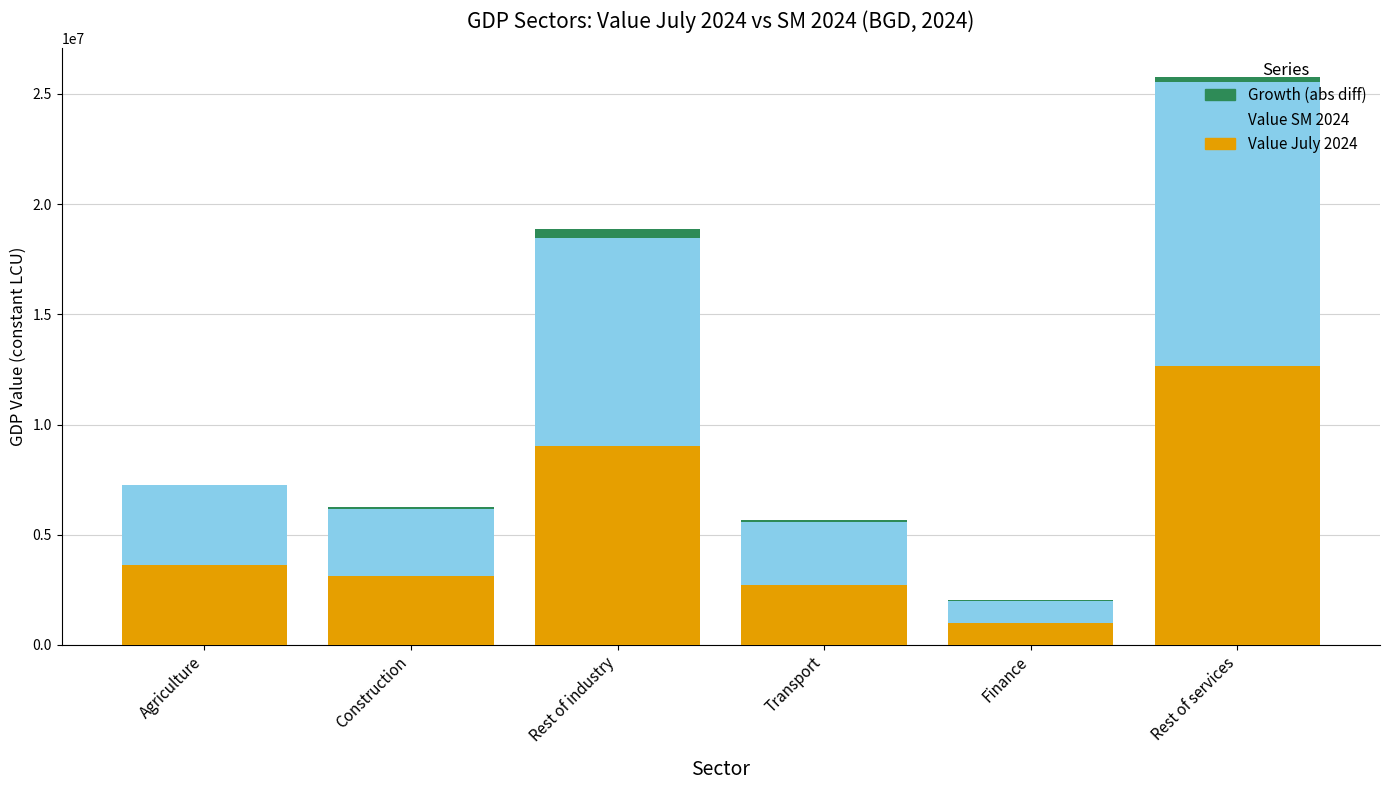

The Value July 2024 series shows 9024527.5 at Rest of industry. True or false?

True